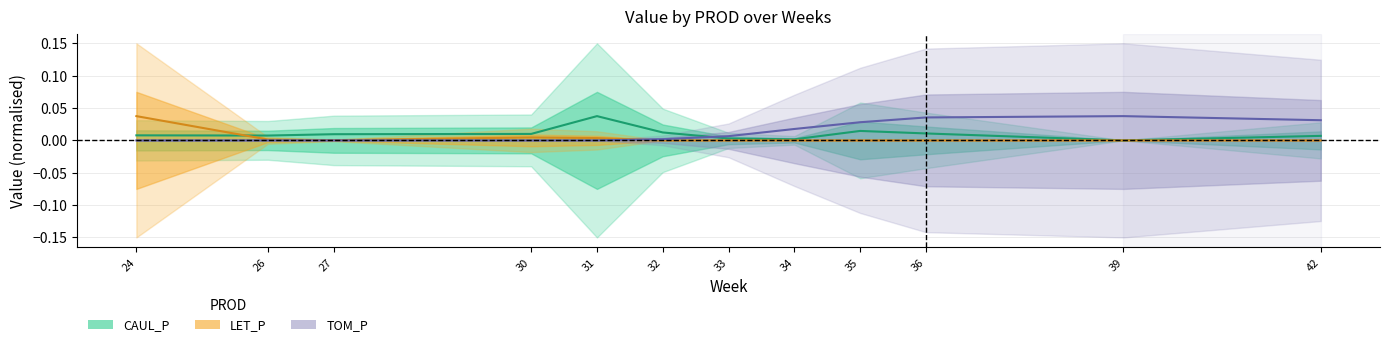

True or false: TOM_P has more than 1 points higher than both neighbors.

False